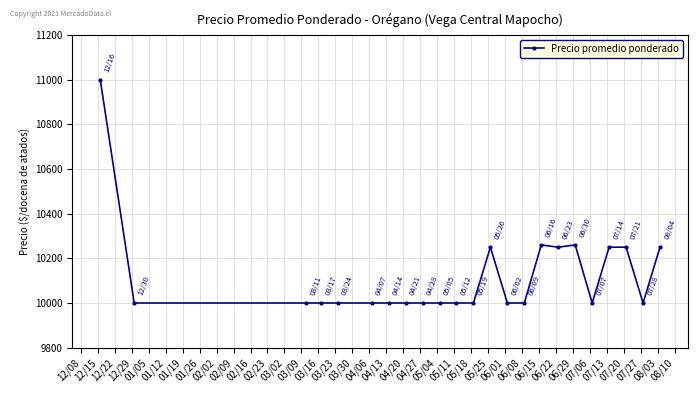

What is the maximum value shown in the chart?

11000